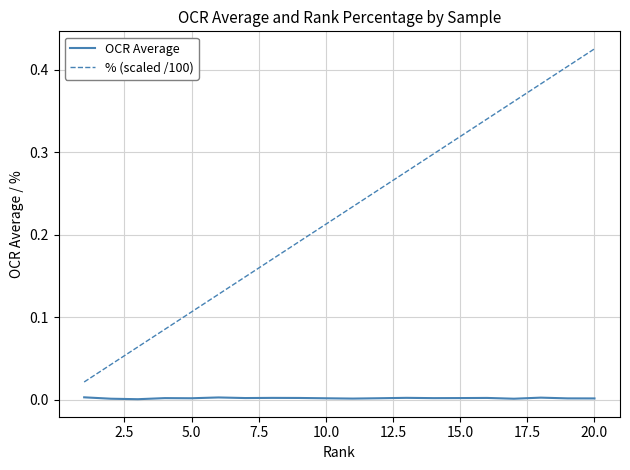

Which series has the largest total across all categories?

% (scaled /100)